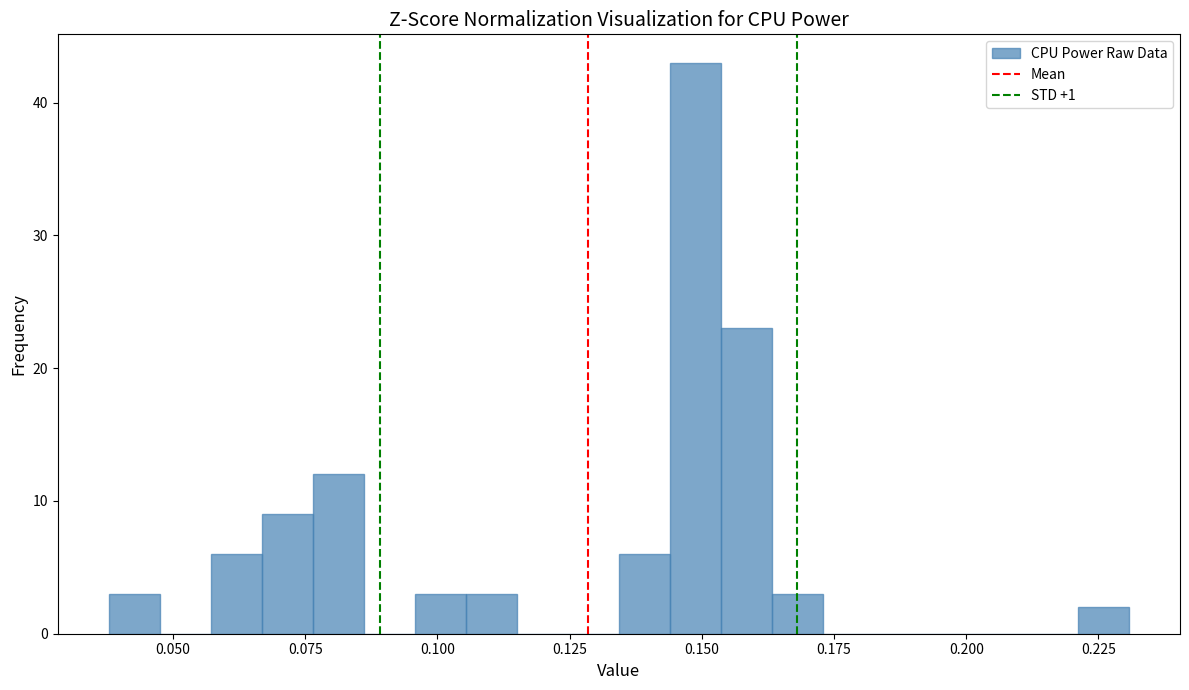

Around what value on the x-axis is the tallest bar? Give the approximate position of its centre, as read against the axis.

0.150